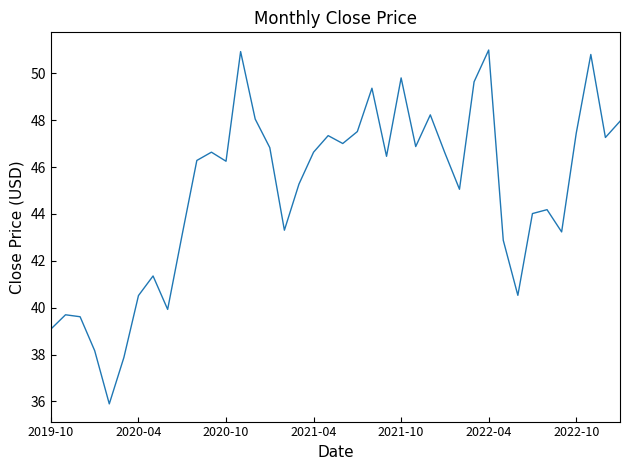

How many lines are shown in the chart?

1